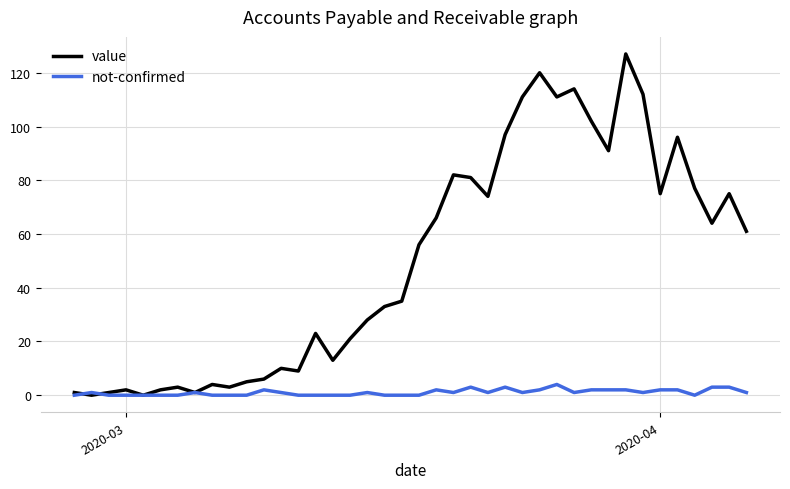

Which series has the largest total across all categories?

value